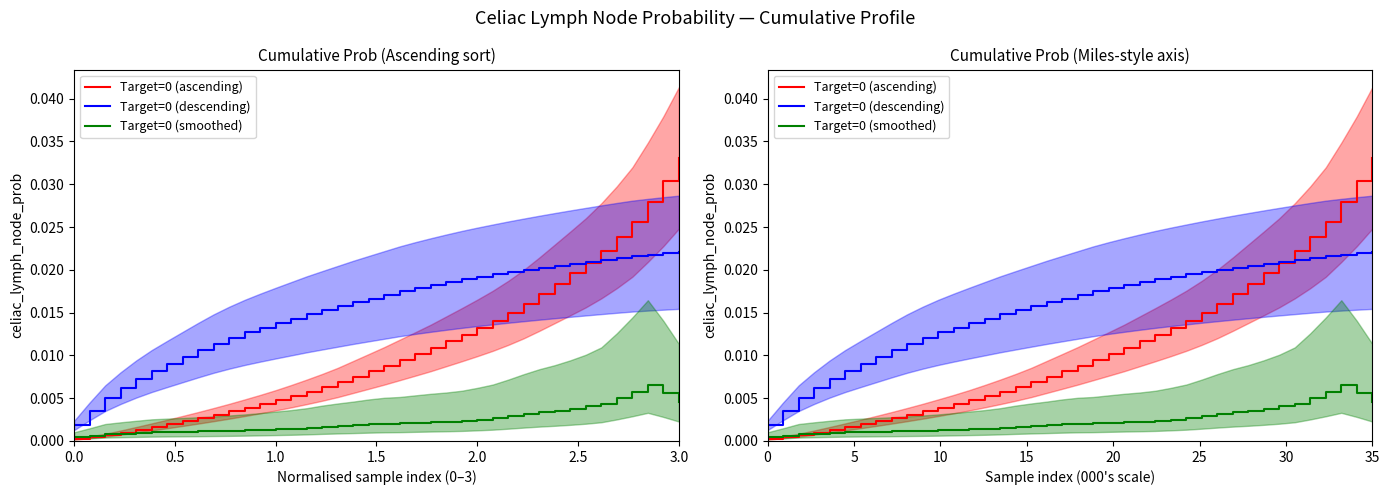

Is it true that Target=0 (smoothed) equals 0.0 at 18?

False